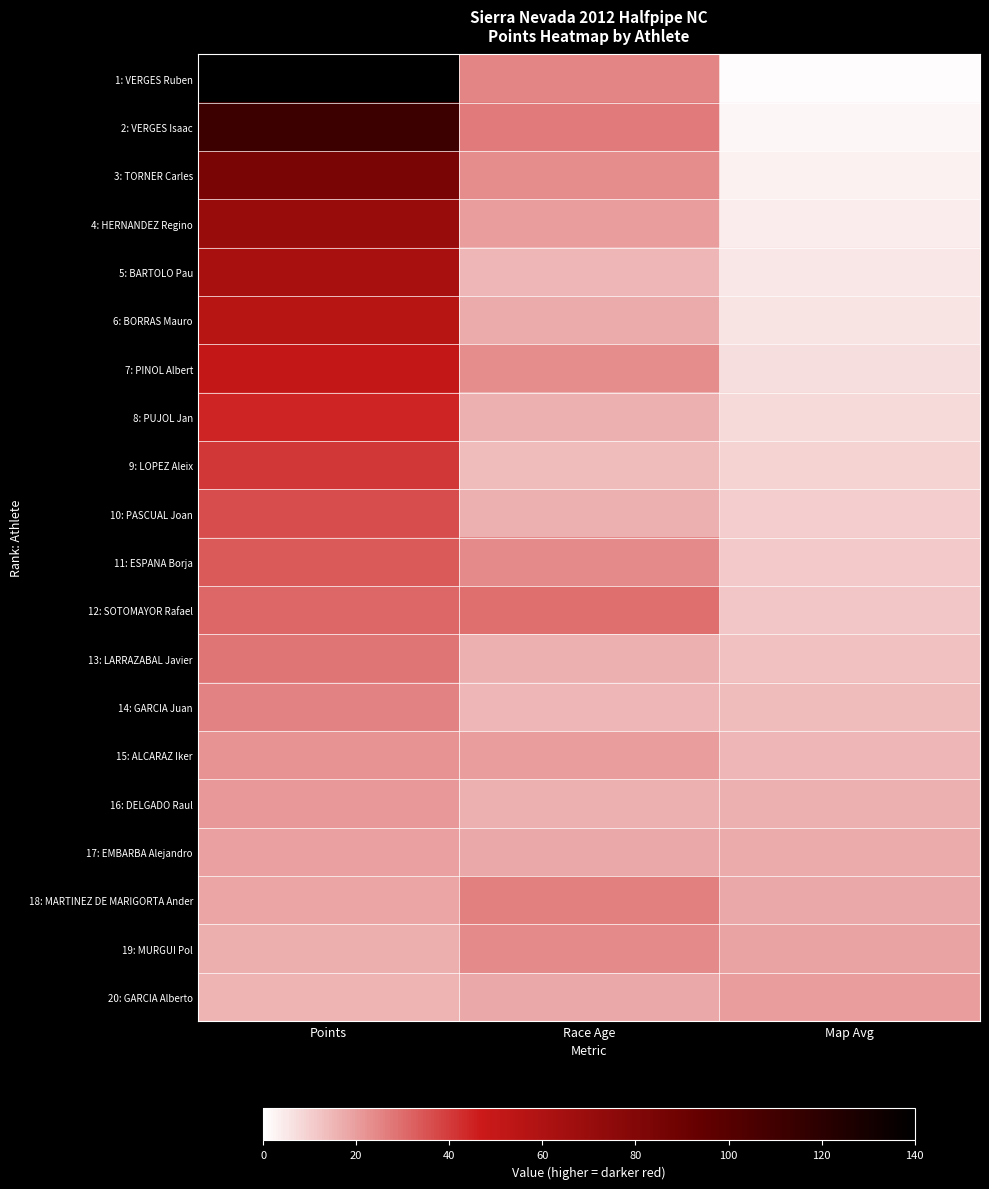

What is the spread (max minus min) of values at Map Avg?

19.0